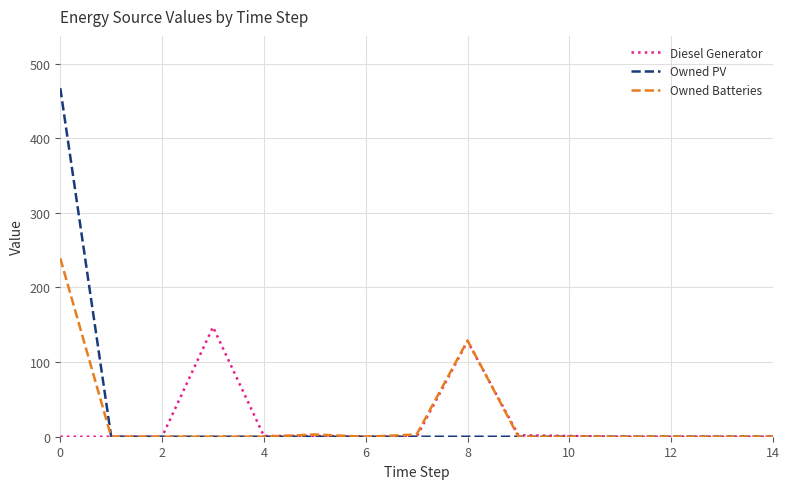

Which series has the widest spread of values?

Owned PV